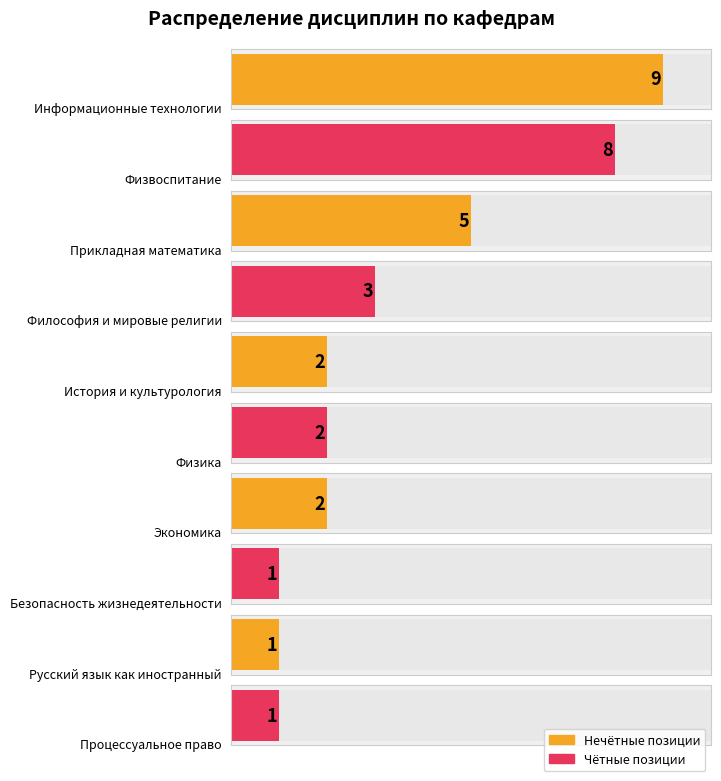

Which category has the lowest value across all series?

Безопасность жизнедеятельности